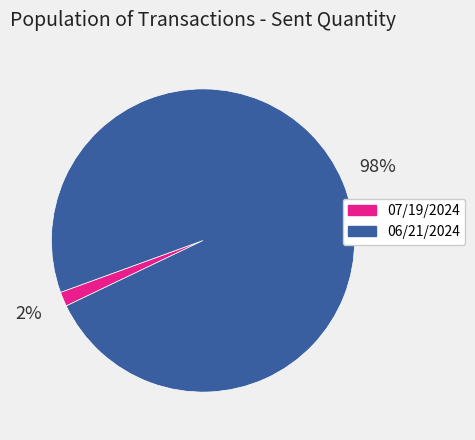

To the nearest percent, what portion does 06/21/2024 represent?

98%